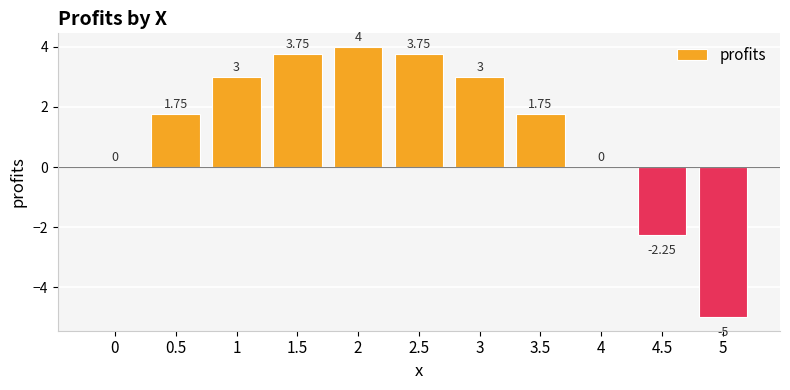

Between 2 and 5, which is larger?

2